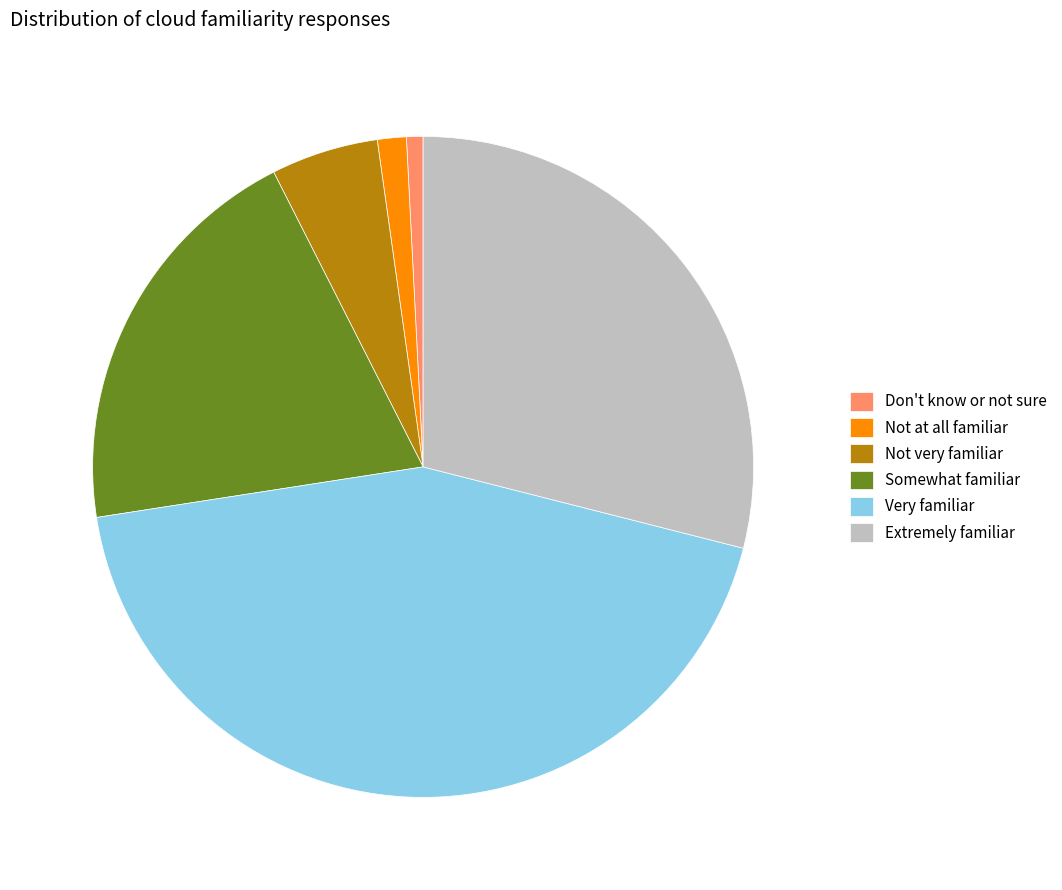

True or false: Somewhat familiar accounts for 34% of the total.

False